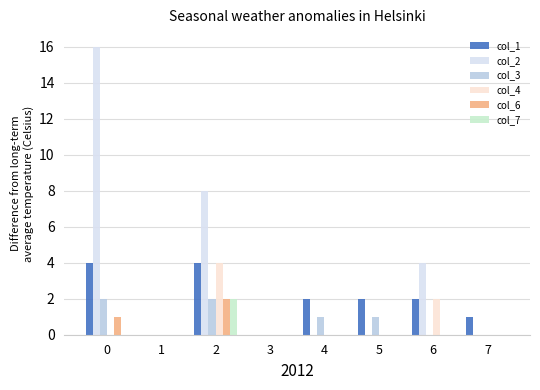

Reading left to right, transcribe all the data shown in this chart.

col_1: 4	0	4	0	2	2	2	1
col_2: 16	0	8	0	0	0	4	0
col_3: 2	0	2	0	1	1	0	0
col_4: 0	0	4	0	0	0	2	0
col_6: 1	0	2	0	0	0	0	0
col_7: 0	0	2	0	0	0	0	0